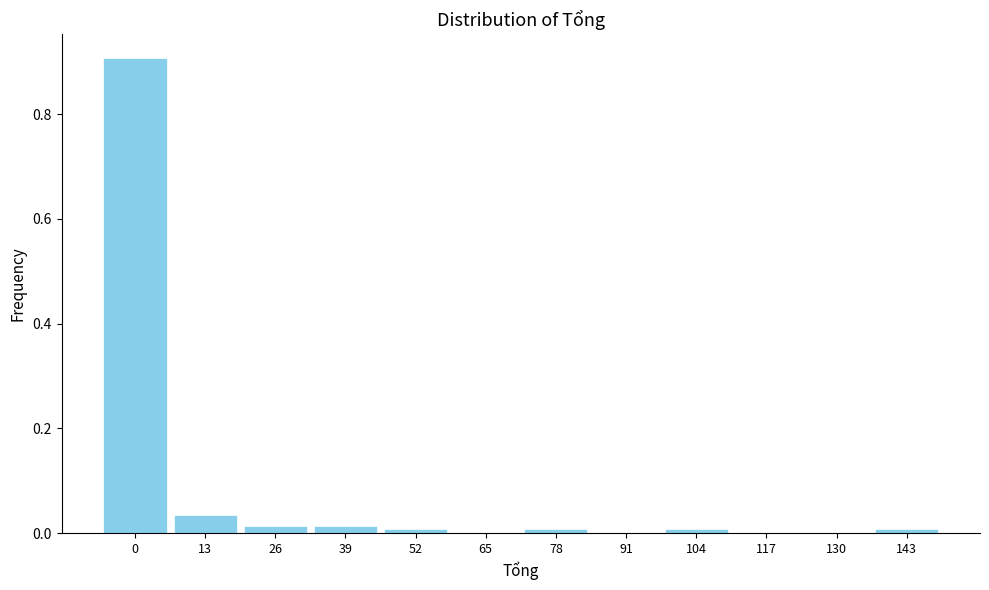

What is the greatest value displayed?

0.9